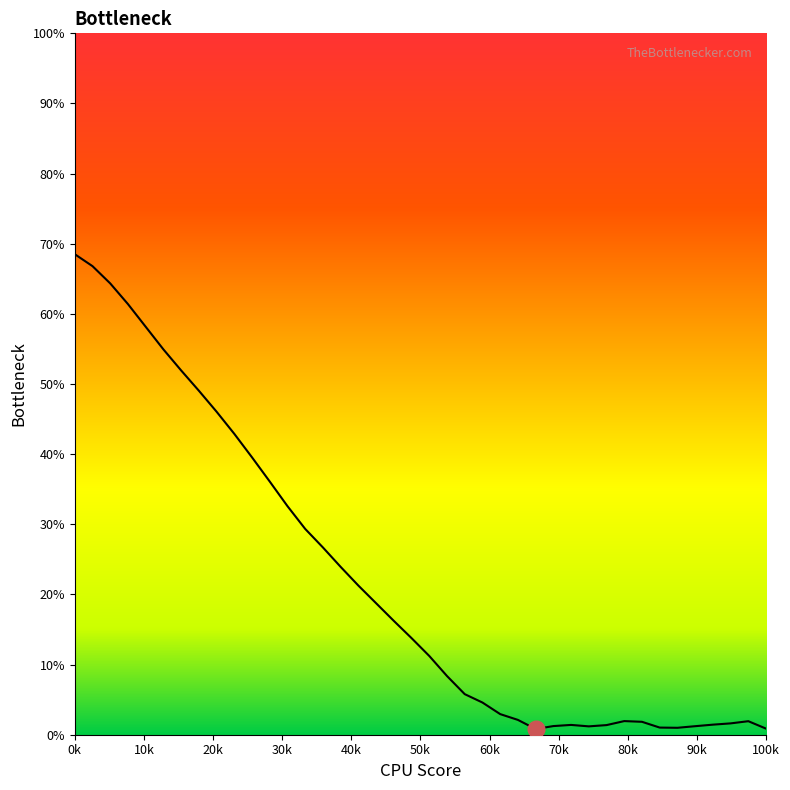

Is this an area chart (filled region under the line)?

No